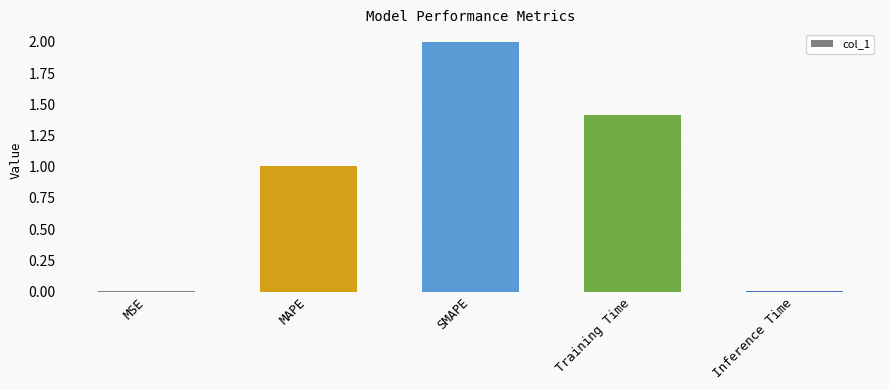

What is the difference between the values at Inference Time and Training Time?

1.4